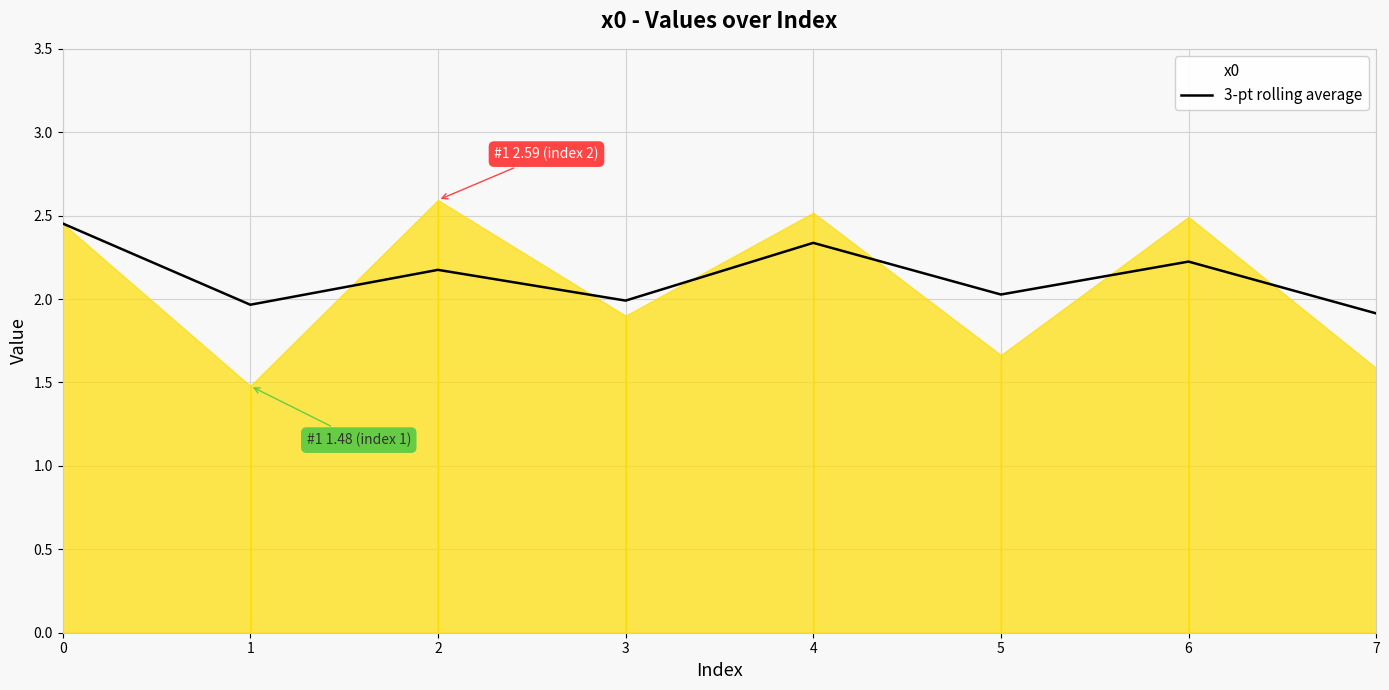

The value at 5 is 2.0. True or false?

True